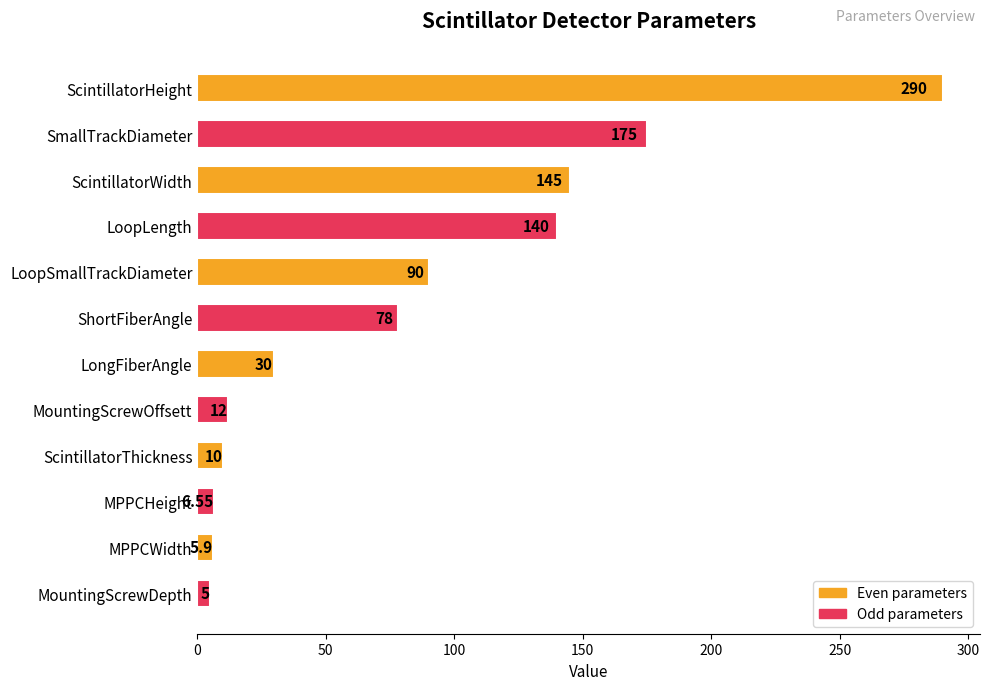

What is the difference between the maximum and minimum values?

285.0